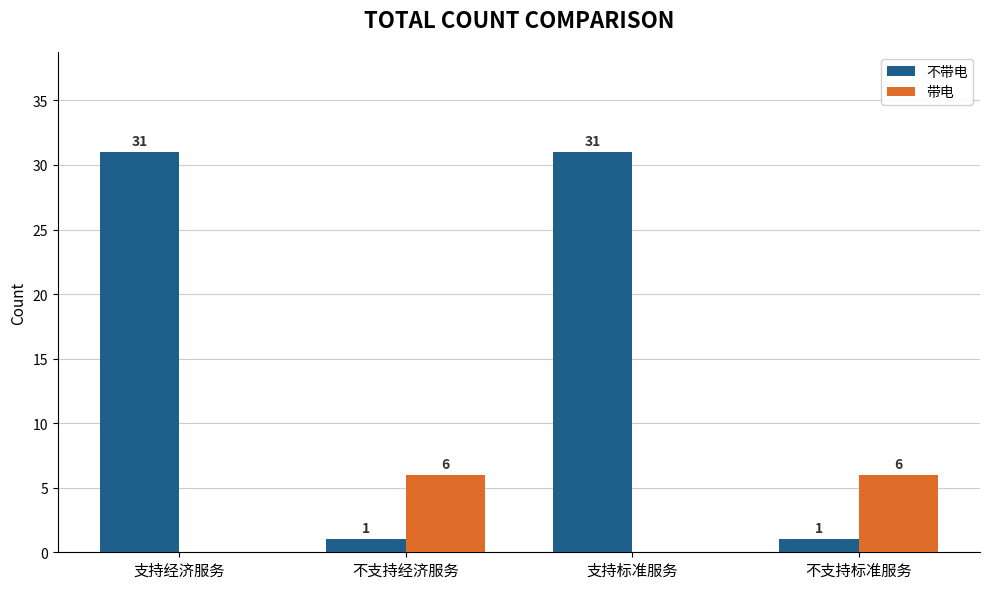

What is the maximum value shown in the chart?

31